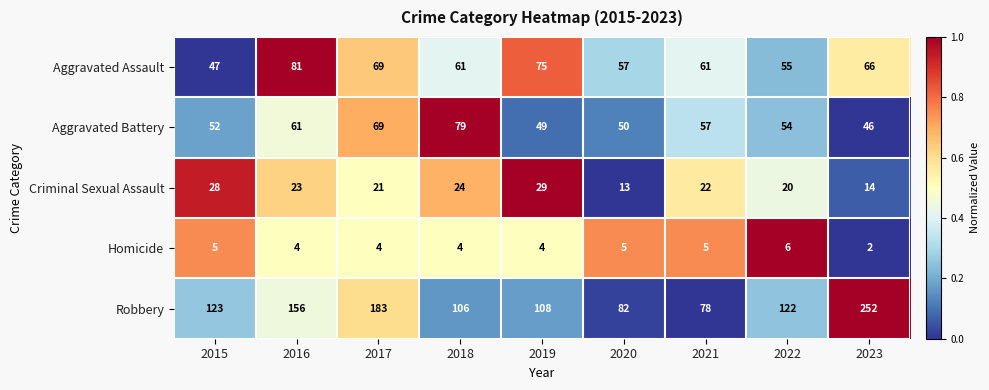

At which category does the chart reach its minimum across all series?

2023